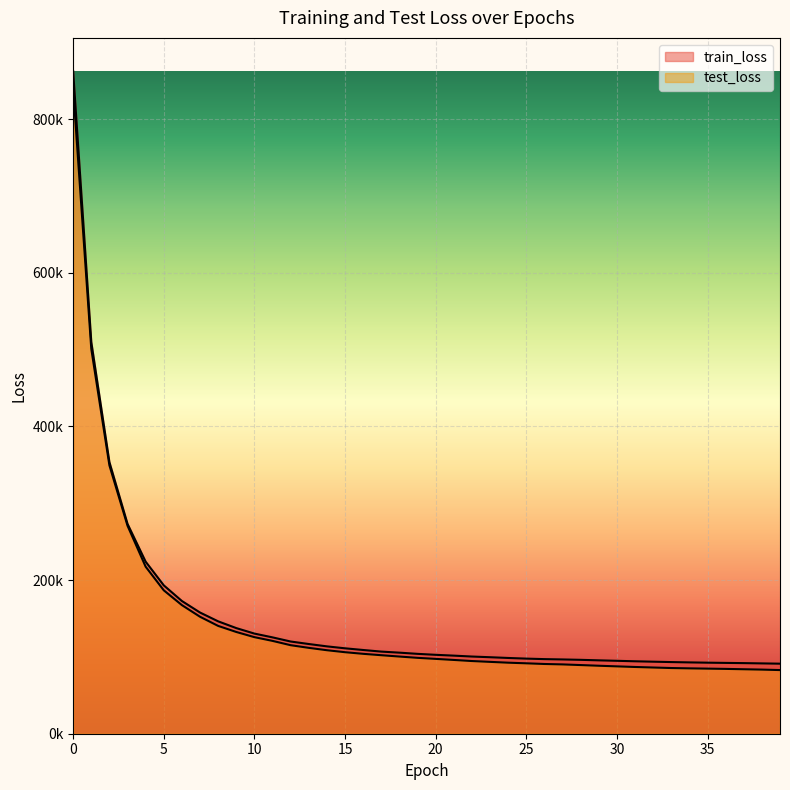

True or false: test_loss has a value of 140309.4 at 8.

True